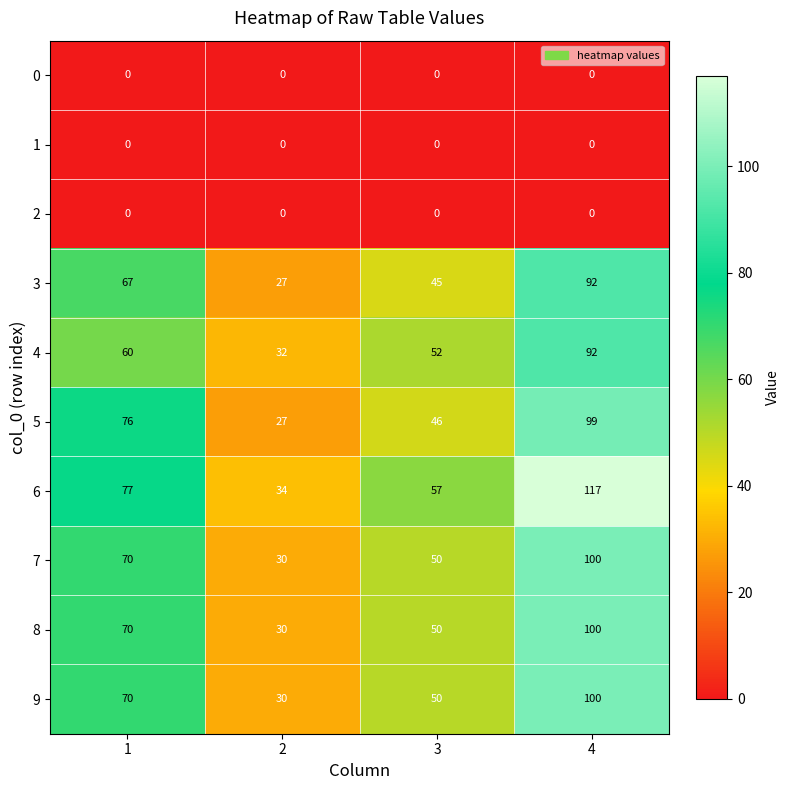

What is the difference between the maximum and minimum values in the 7 series?

70